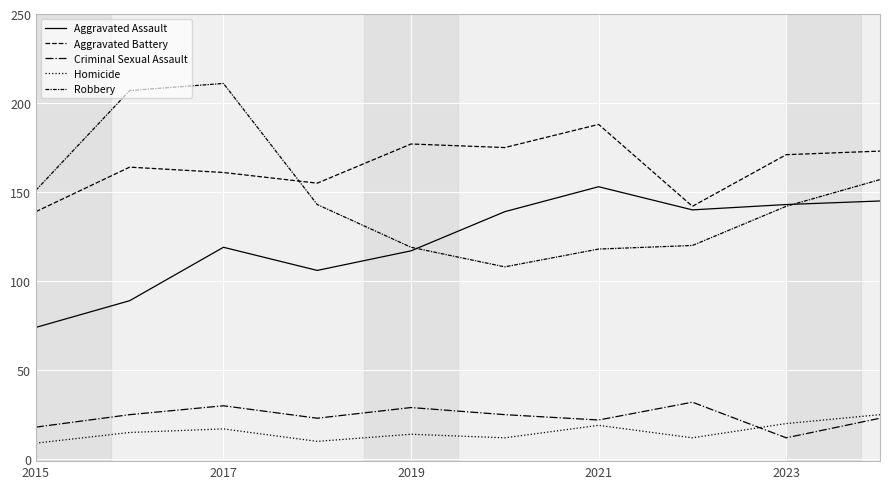

Is this an area chart (filled region under the line)?

No